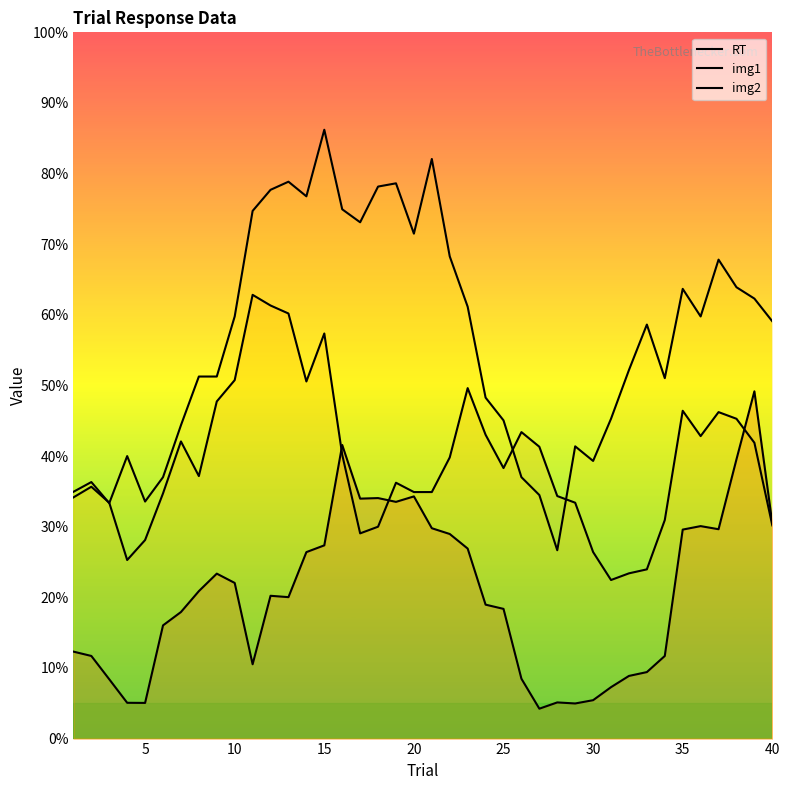

Reading left to right, what are all the values shown in this chart?

RT: 12.3	11.7	8.4	5.1	5.1	16.0	17.9	20.9	23.4	22.0	10.5	20.2	20.0	26.4	27.4	41.6	34.0	34.1	33.5	34.3	29.8	29.0	26.9	19.0	18.4	8.5	4.2	5.1	5.0	5.4	7.3	8.9	9.4	11.7	29.6	30.1	29.6	39.5	49.2	30.5
img1: 34.2	35.7	33.4	25.3	28.1	34.7	42.1	37.2	47.7	50.8	62.8	61.3	60.2	50.6	57.4	40.2	29.1	30.0	36.2	34.9	34.9	39.8	49.6	43.0	38.3	43.4	41.3	34.3	33.4	26.4	22.5	23.4	24.0	30.9	46.4	42.8	46.2	45.3	41.9	30.2
img2: 34.9	36.3	33.3	40.0	33.6	37.0	44.4	51.3	51.3	59.8	74.7	77.7	78.9	76.8	86.2	74.9	73.1	78.2	78.6	71.5	82.1	68.3	61.1	48.3	45.1	37.0	34.5	26.7	41.4	39.3	45.3	52.2	58.6	51.0	63.7	59.8	67.8	63.9	62.3	59.1